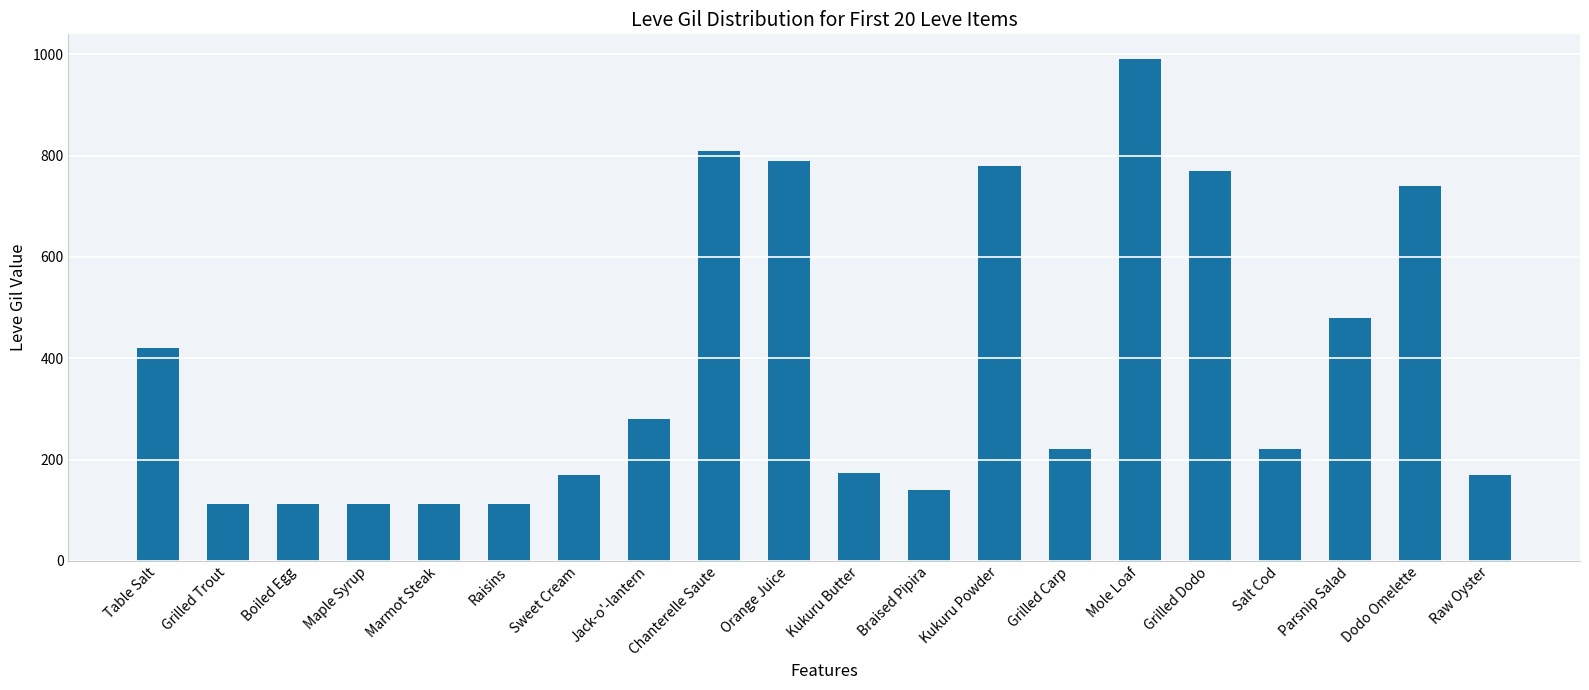

What is the ratio of the value at Parsnip Salad to the value at Boiled Egg?

4.3